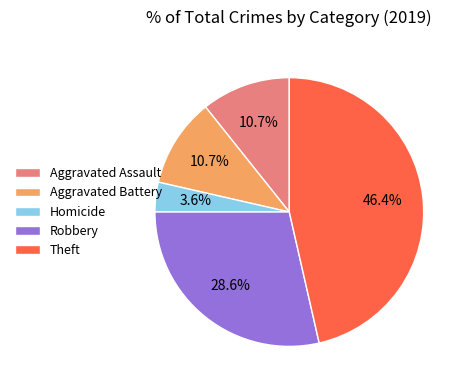

Is there any slice that represents more than half of the pie?

No